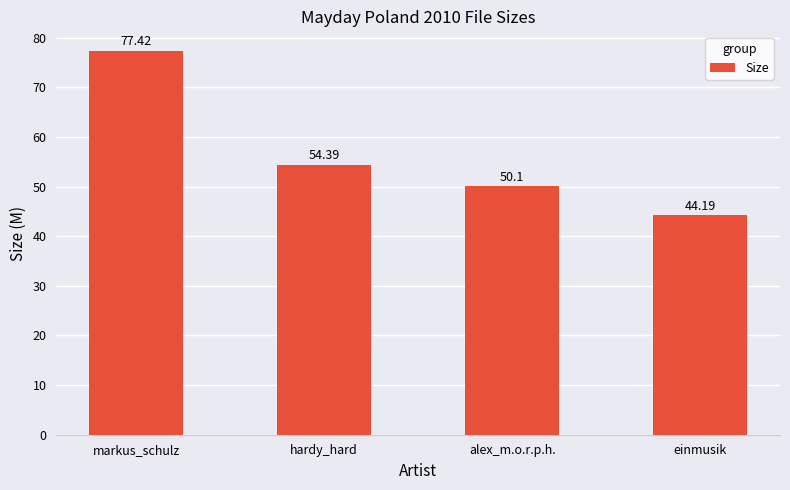

At which category does the chart reach its minimum across all series?

einmusik